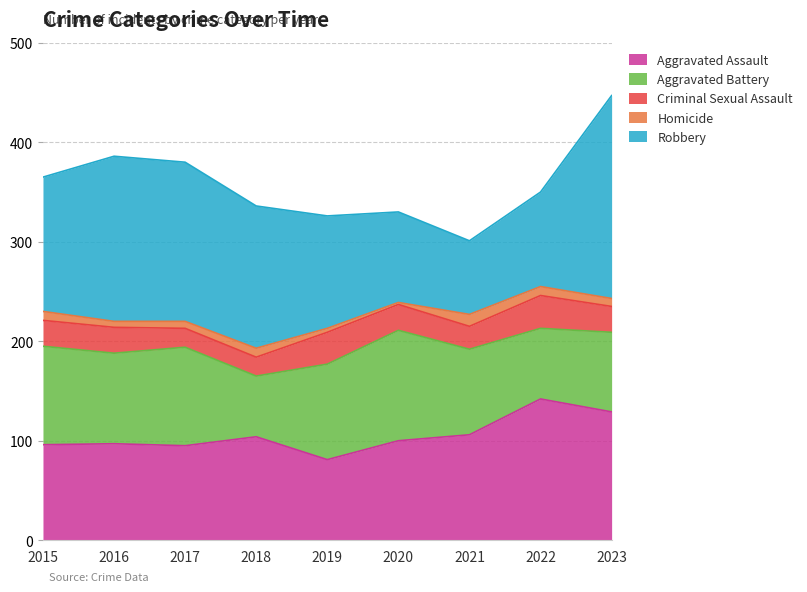

What is the value of the Robbery point at the 7th from the left?

74